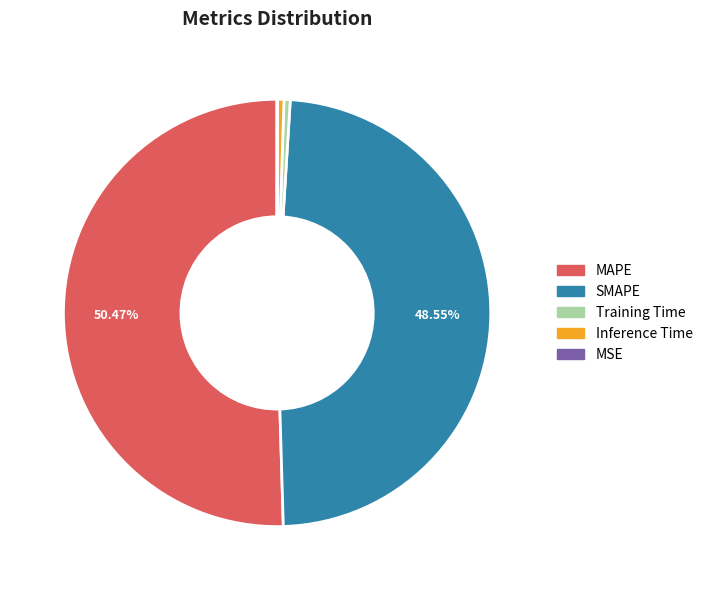

Which has a higher value, Training Time or SMAPE?

SMAPE